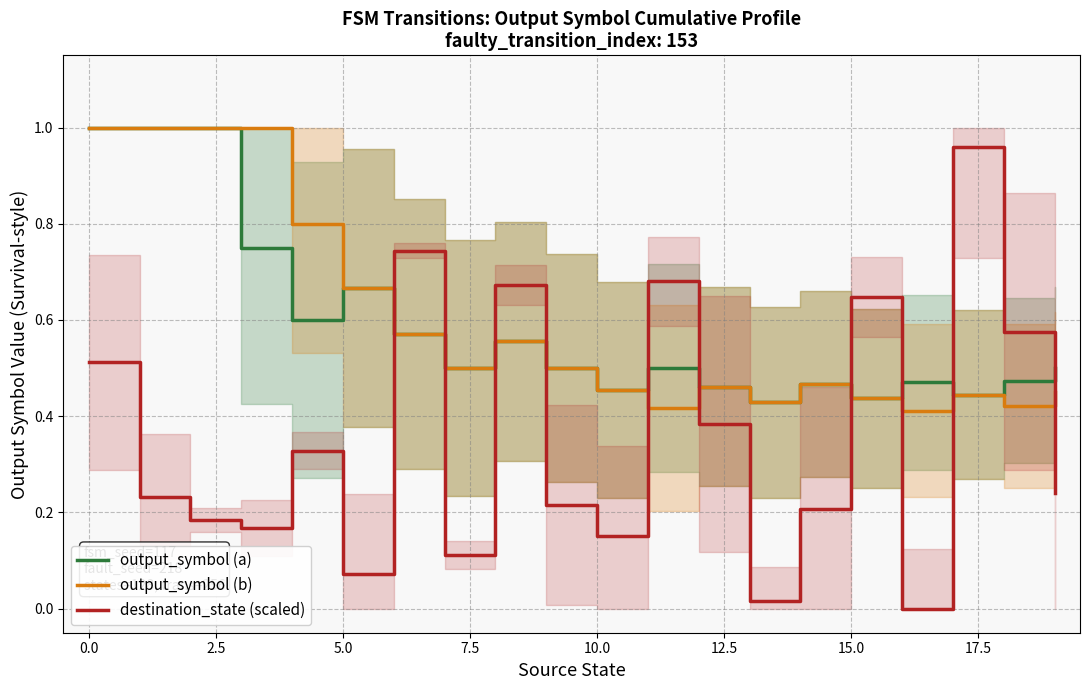

What is the minimum value for output_symbol (a)?

0.4